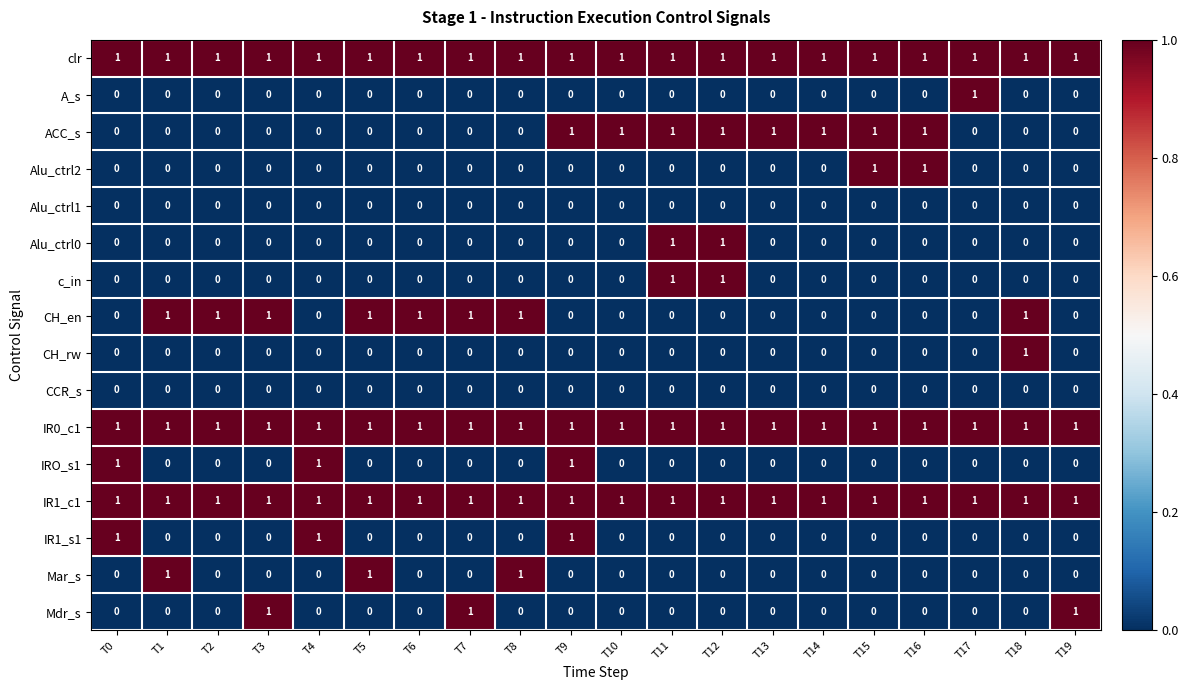

What is the sum of all IRO_s1 values?

3